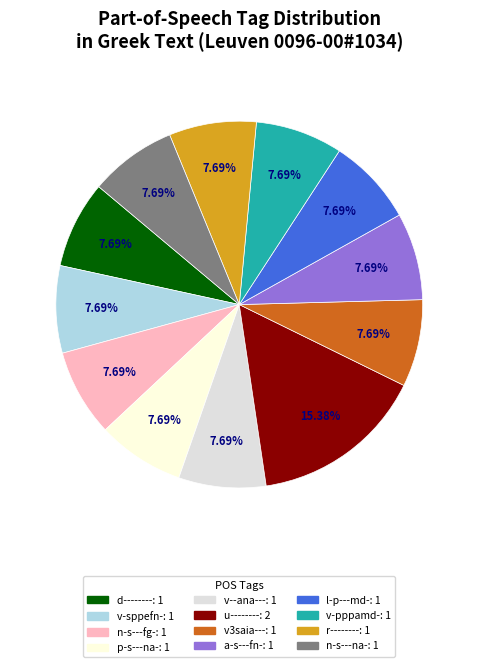

Count the number of slices in the pie.

12